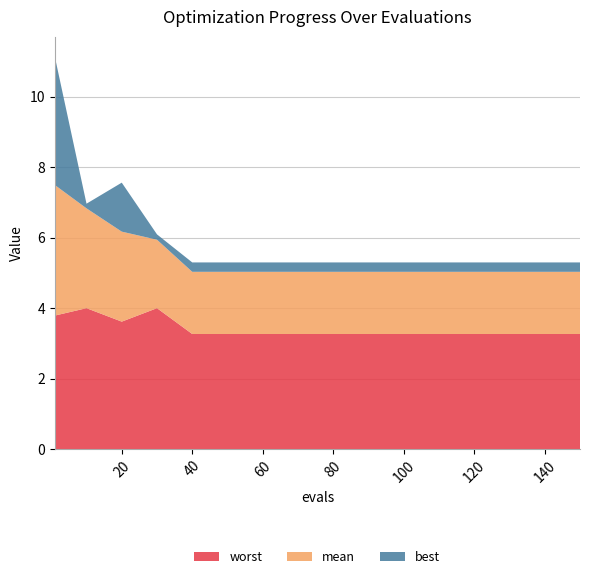

Reading left to right, list all the values displayed in this chart.

mean: 1=3.7	10=2.8	20=2.6	30=1.9	40=1.8	50=1.8	60=1.8	70=1.8	80=1.8	90=1.8	100=1.8	110=1.8	120=1.8	130=1.8	140=1.8	150=1.8
best: 1=3.6	10=0.1	20=1.4	30=0.2	40=0.3	50=0.3	60=0.3	70=0.3	80=0.3	90=0.3	100=0.3	110=0.3	120=0.3	130=0.3	140=0.3	150=0.3
worst: 1=3.8	10=4.0	20=3.6	30=4.0	40=3.3	50=3.3	60=3.3	70=3.3	80=3.3	90=3.3	100=3.3	110=3.3	120=3.3	130=3.3	140=3.3	150=3.3